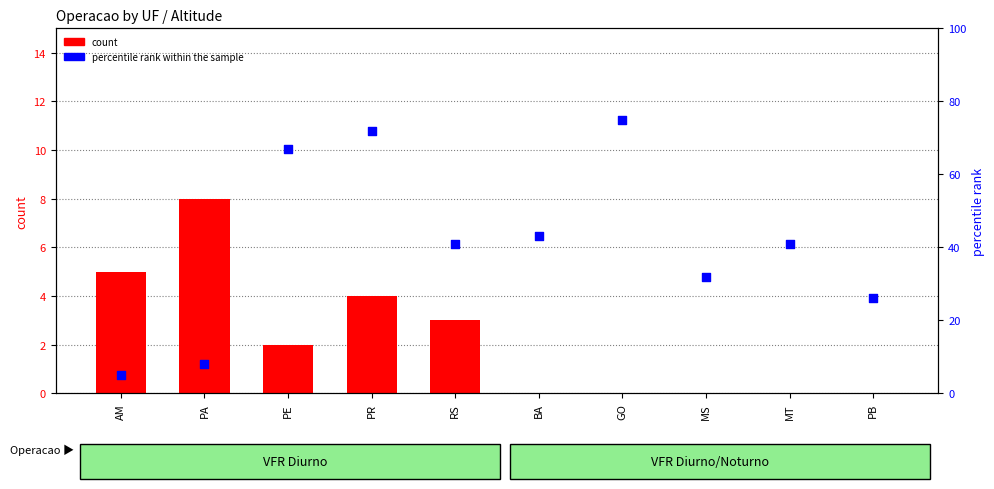

Which series has the largest total across all categories?

percentile rank within the sample